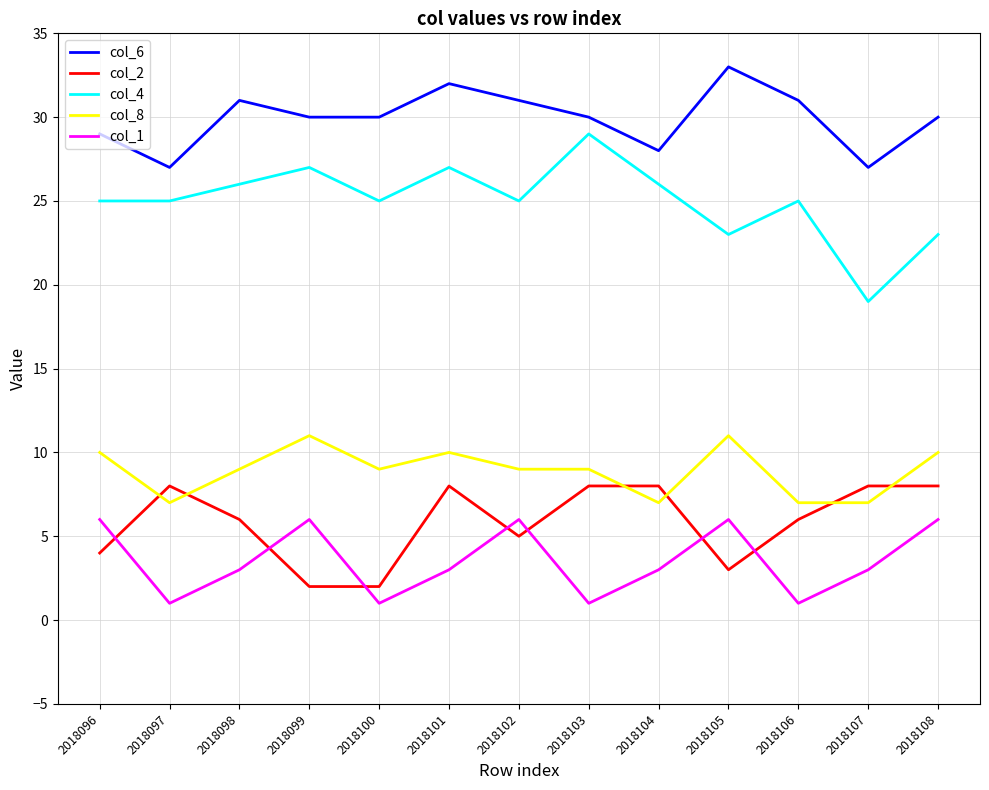

Is this an area chart (filled region under the line)?

No